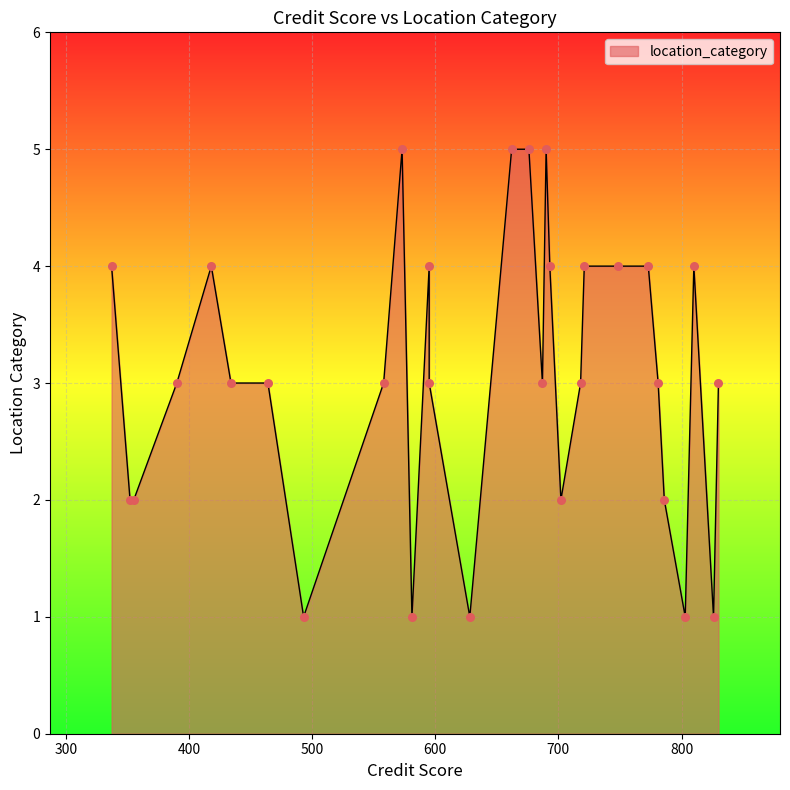

Approximately how many times larger is the value at 27 compared to 14?

0.8